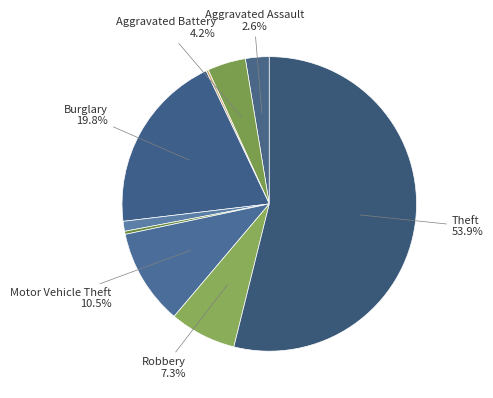

To the nearest percent, what is the difference between the largest and smallest slice percentages?

54%